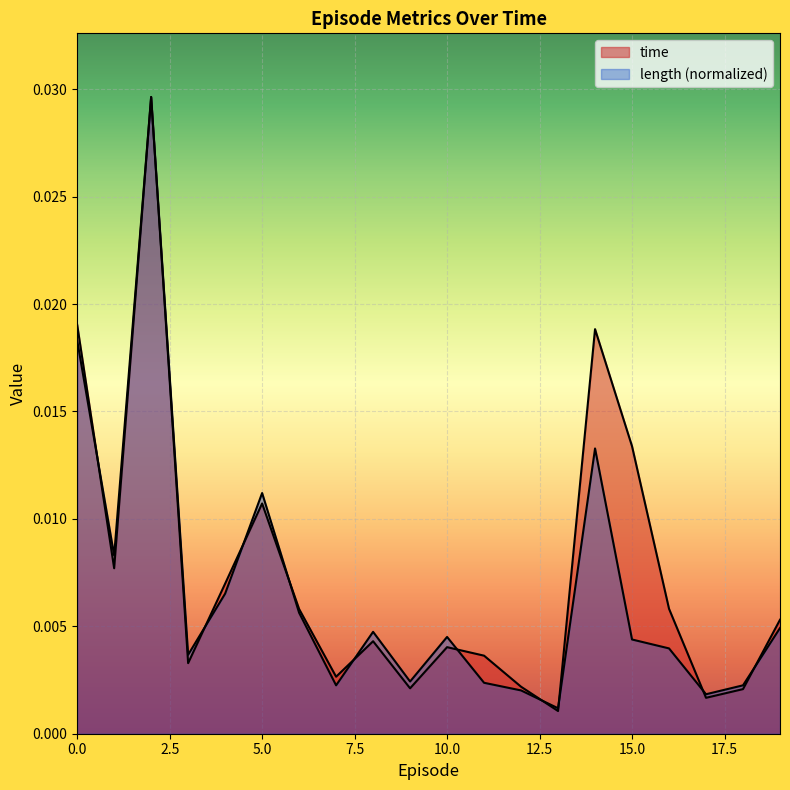

Between 9 and 10, which is larger?

10